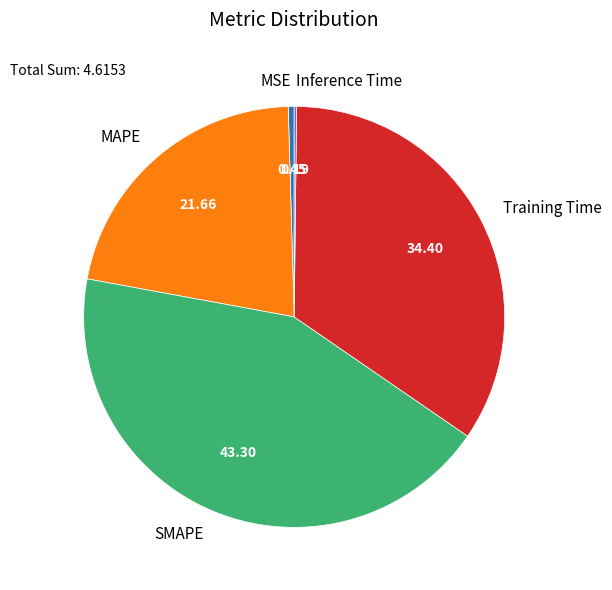

Which slice is the largest?

SMAPE